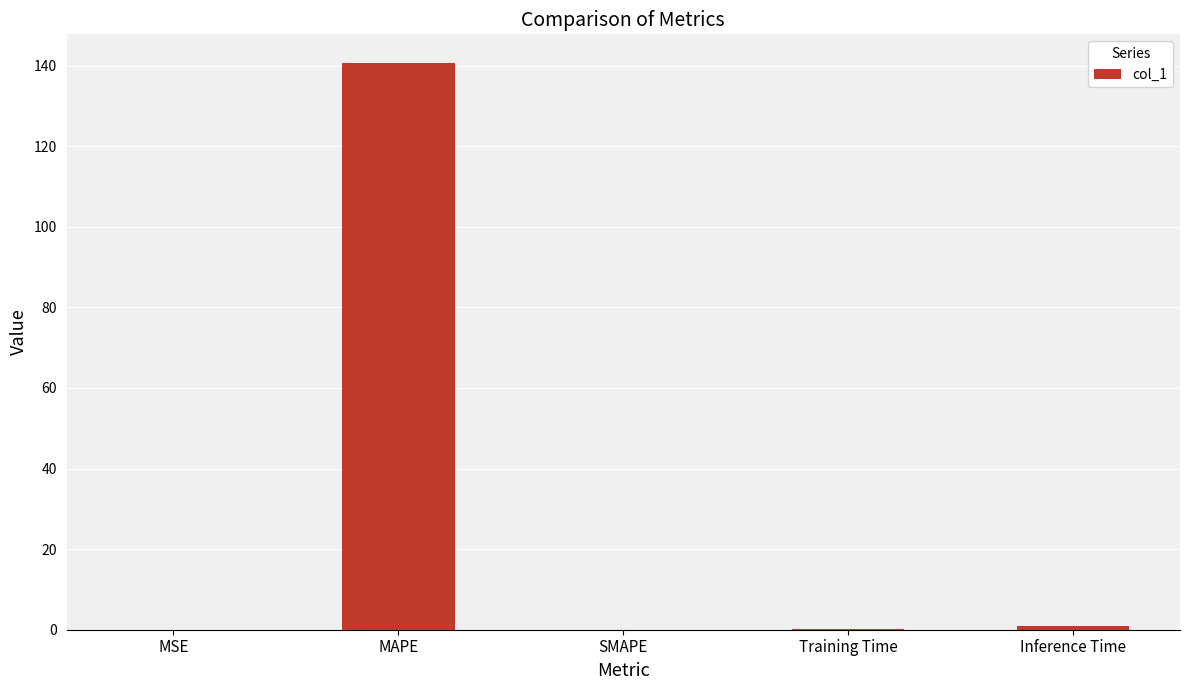

What is the approximate value at MAPE?

140.7